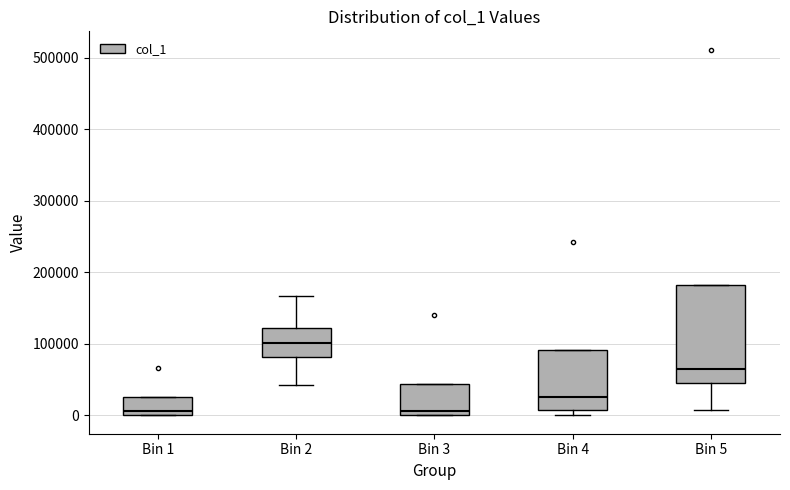

Reading left to right, read every box against the y-axis: the position of its median line, the range the box covers, and the ends of its whiskers. The values are not printed on the chart, so give them approximately, as read against the axis.

Bin 1: median 10000, box 0 to 30000, whiskers 0 to 30000
Bin 2: median 100000, box 80000 to 120000, whiskers 40000 to 170000
Bin 3: median 10000, box 0 to 40000, whiskers 0 to 40000
Bin 4: median 30000, box 10000 to 90000, whiskers 0 to 90000
Bin 5: median 70000, box 50000 to 180000, whiskers 10000 to 180000